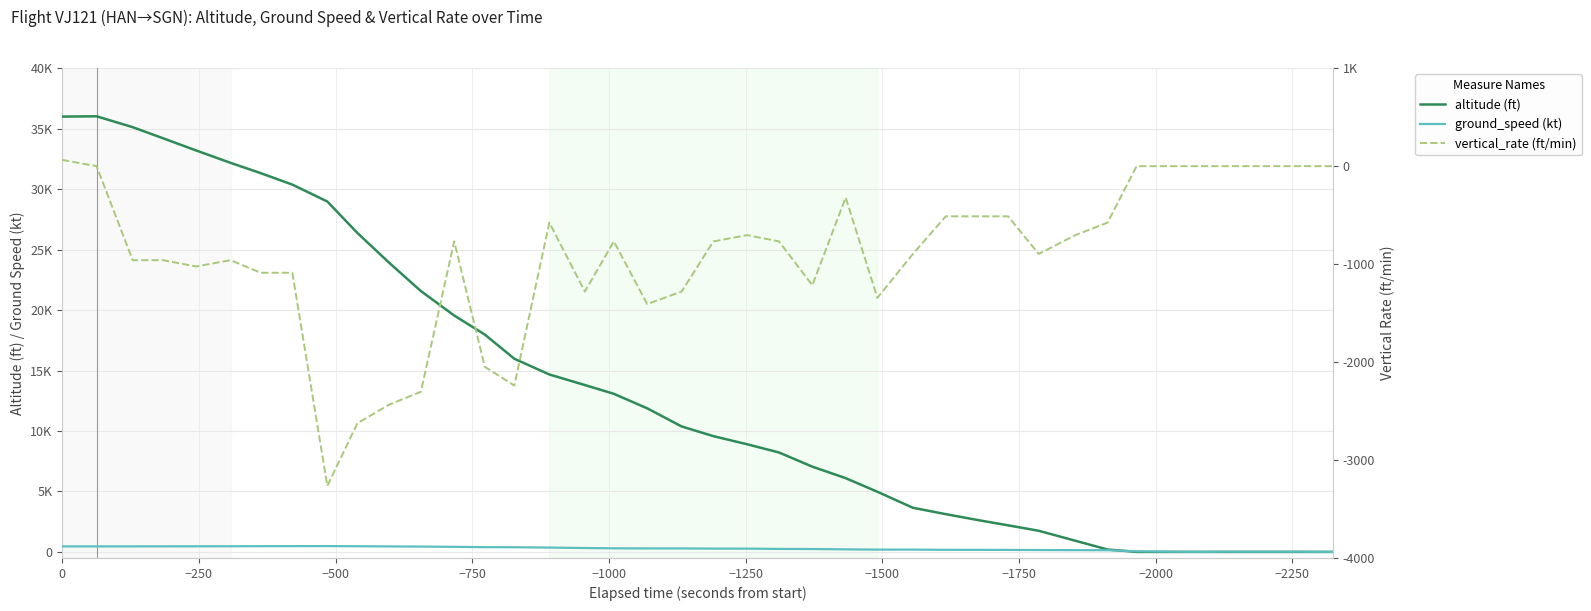

What is the average value of the altitude (ft) series?

13646